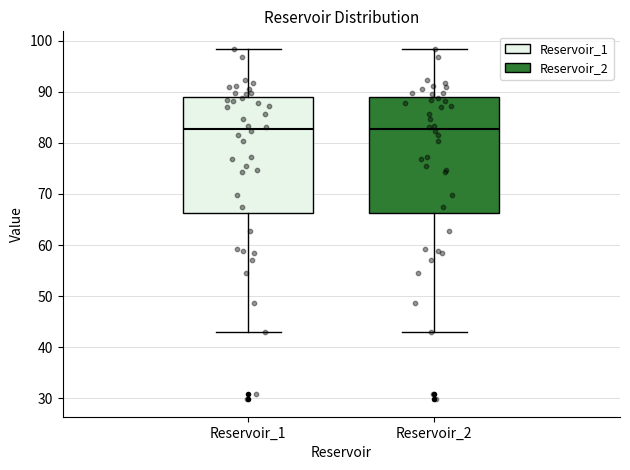

Reading left to right, transcribe this box plot: for each box, give where its median line is, the range the box spans, and where its two whiskers end, as read against the y-axis. The values are not printed on the chart, so give them approximately, as read against the axis.

Reservoir_1: median 83, box 66 to 89, whiskers 43 to 98
Reservoir_2: median 83, box 66 to 89, whiskers 43 to 98